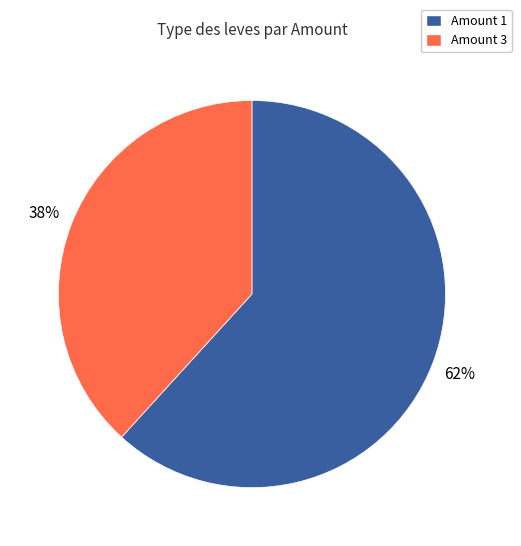

To the nearest percent, what is the difference between the largest and smallest slice percentages?

24%